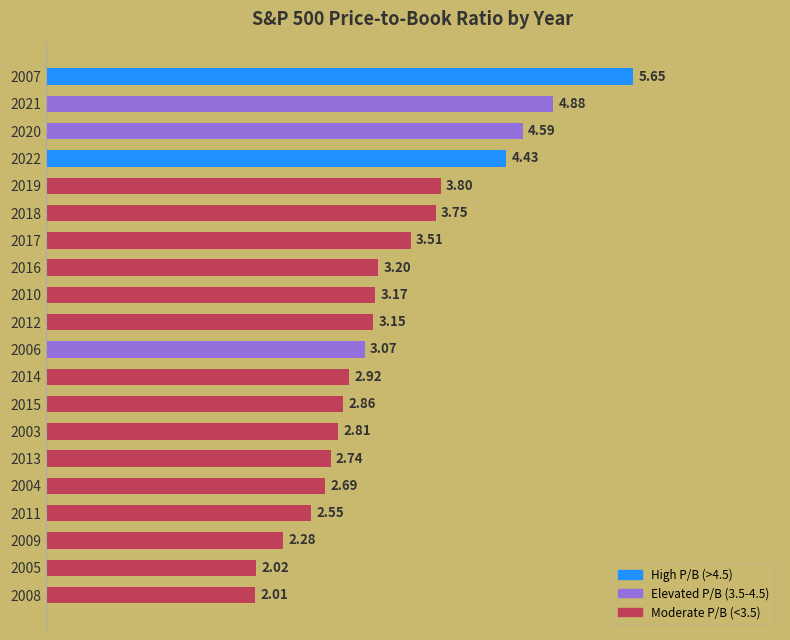

What is the change in value from 2006 to 2008?

-1.1